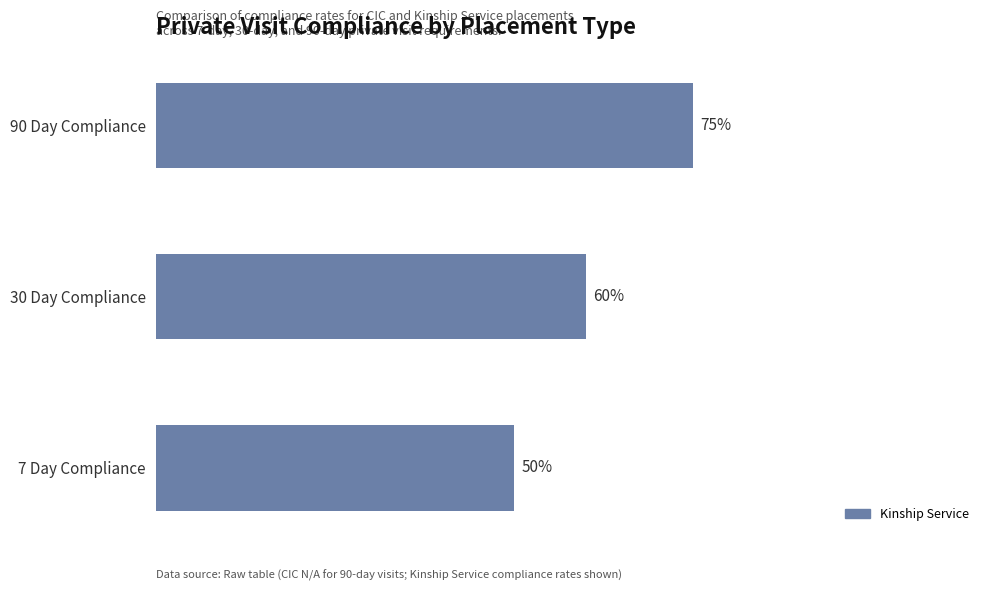

Are the bars horizontal?

Yes